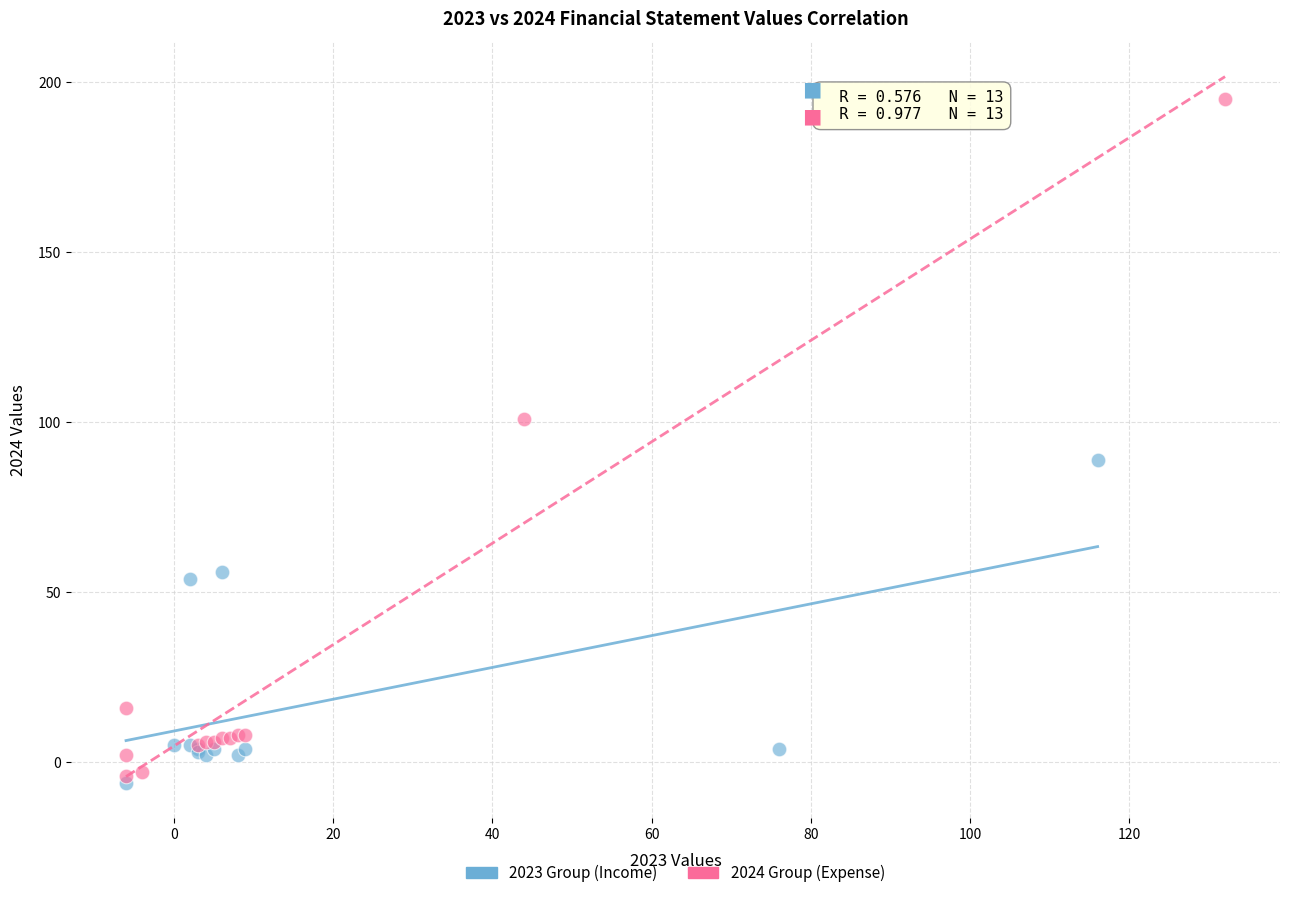

Which series contains the lowest Y value?

2023 Group (Income)